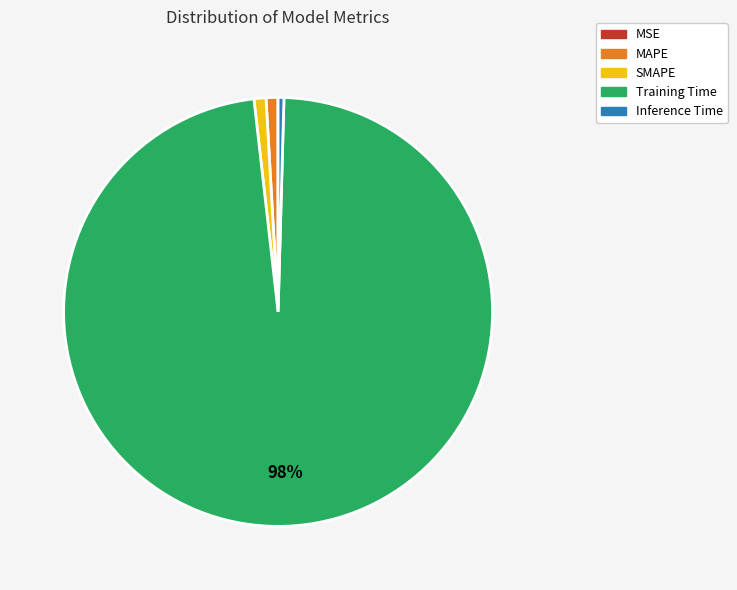

The Training Time slice represents 98% of the pie. True or false?

True